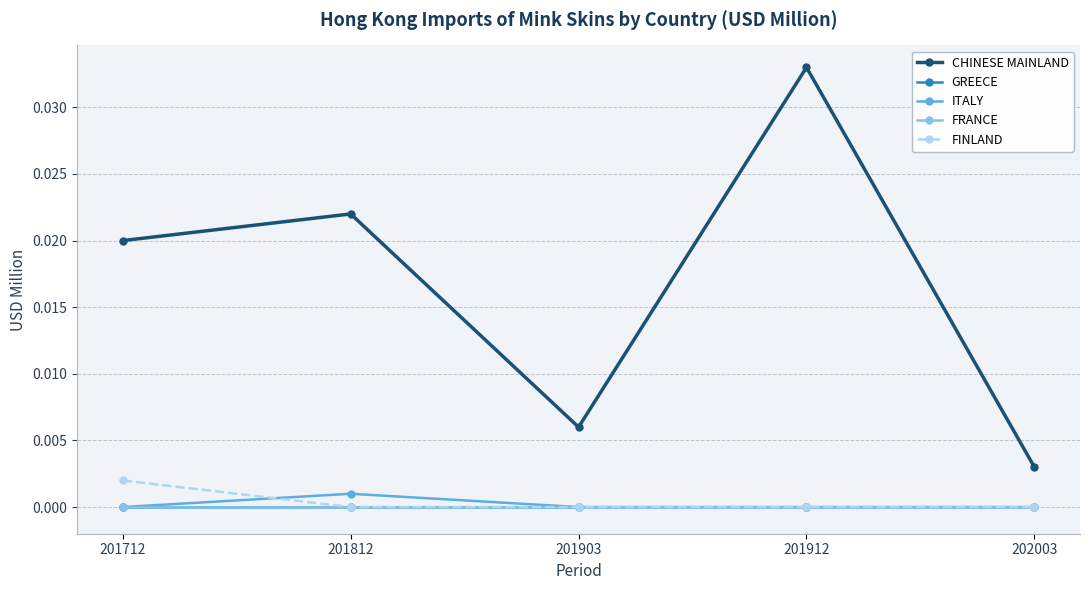

Does the chart have visible grid lines?

Yes